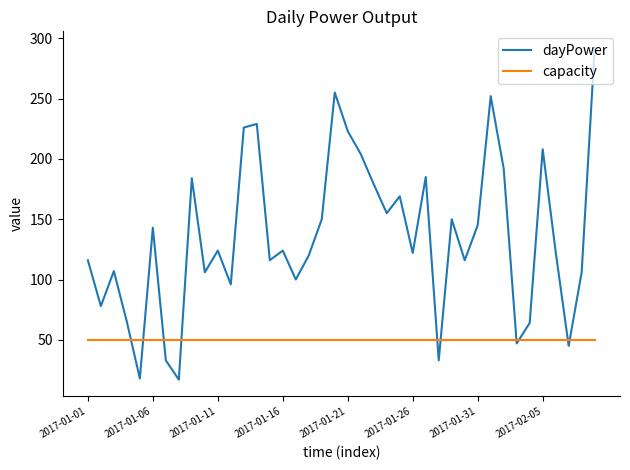

Which series has the largest total across all categories?

dayPower